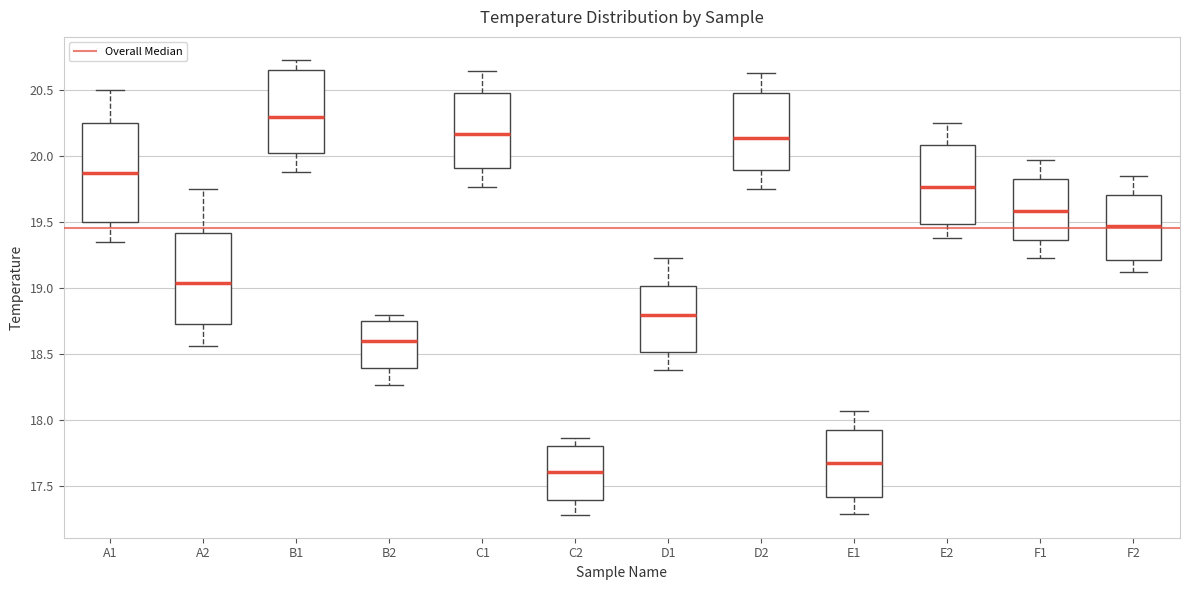

Reading left to right, transcribe this box plot: for each box, give where its median line is, the range the box spans, and where its two whiskers end, as read against the y-axis. The values are not printed on the chart, so give them approximately, as read against the axis.

A1: median 19.90, box 19.50 to 20.25, whiskers 19.35 to 20.50
A2: median 19.05, box 18.75 to 19.40, whiskers 18.55 to 19.75
B1: median 20.30, box 20.05 to 20.65, whiskers 19.90 to 20.75
B2: median 18.60, box 18.40 to 18.75, whiskers 18.25 to 18.80
C1: median 20.15, box 19.90 to 20.50, whiskers 19.75 to 20.65
C2: median 17.60, box 17.40 to 17.80, whiskers 17.30 to 17.85
D1: median 18.80, box 18.50 to 19.00, whiskers 18.40 to 19.25
D2: median 20.15, box 19.90 to 20.50, whiskers 19.75 to 20.65
E1: median 17.70, box 17.40 to 17.90, whiskers 17.30 to 18.05
E2: median 19.75, box 19.50 to 20.10, whiskers 19.40 to 20.25
F1: median 19.60, box 19.35 to 19.85, whiskers 19.25 to 19.95
F2: median 19.45, box 19.20 to 19.70, whiskers 19.15 to 19.85